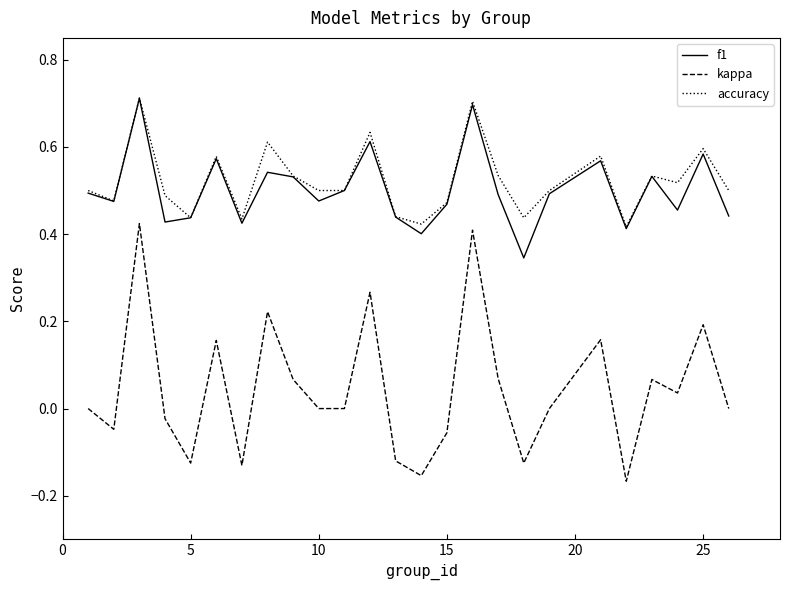

True or false: kappa and f1 cross at least once.

False